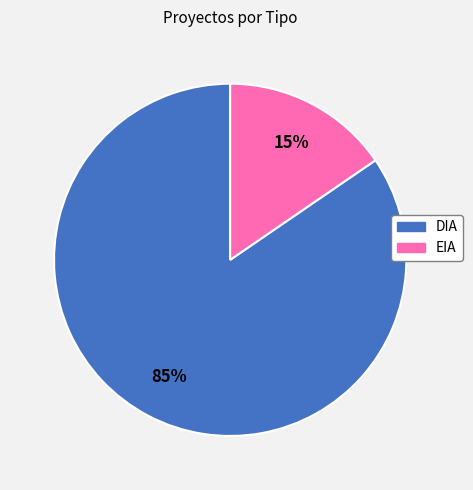

Which slice is the largest?

DIA